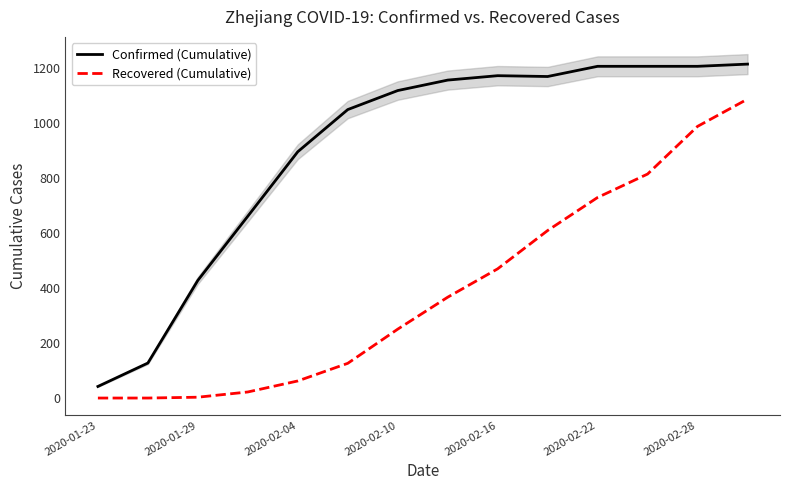

True or false: Recovered (Cumulative) and Confirmed (Cumulative) cross at least once.

False